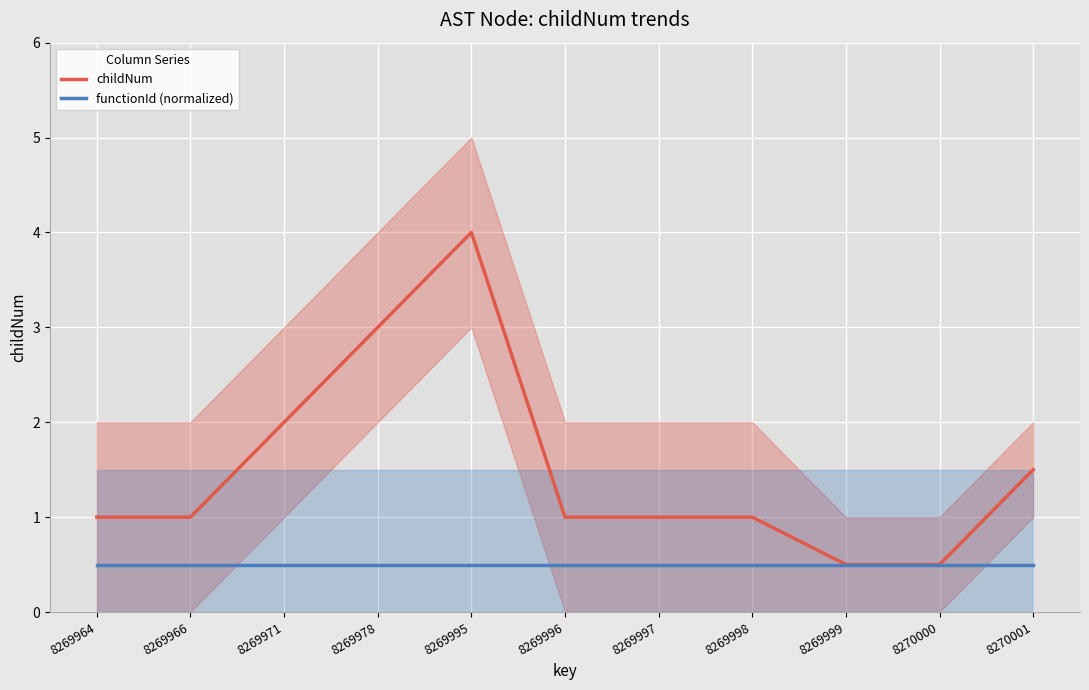

Reading left to right, extract all data points from this chart.

childNum: 8269964=1.0	8269966=1.0	8269971=2.0	8269978=3.0	8269995=4.0	8269996=1.0	8269997=1.0	8269998=1.0	8269999=0.5	8270000=0.5	8270001=1.5
functionId (normalized): 8269964=0.5	8269966=0.5	8269971=0.5	8269978=0.5	8269995=0.5	8269996=0.5	8269997=0.5	8269998=0.5	8269999=0.5	8270000=0.5	8270001=0.5